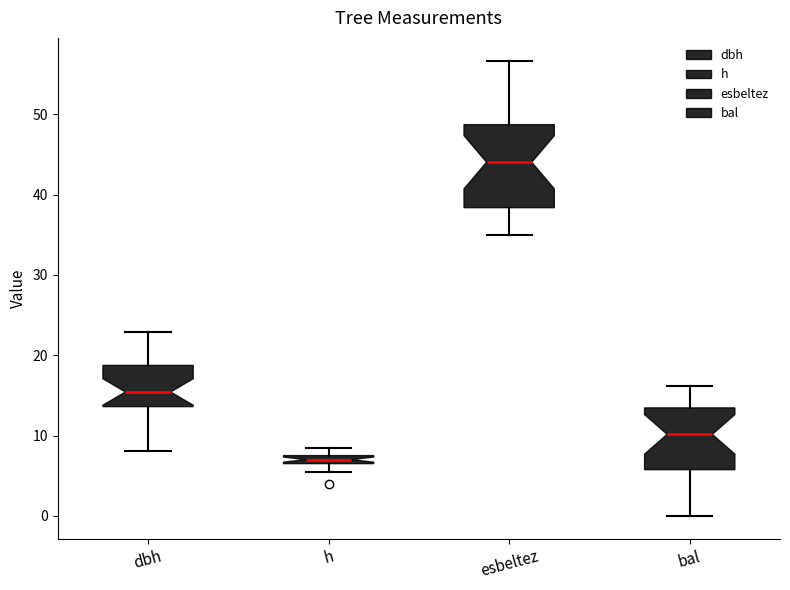

Where is the lower edge of the box for h on the y-axis? The values are not printed on the chart, so give them approximately, as read against the axis.

7